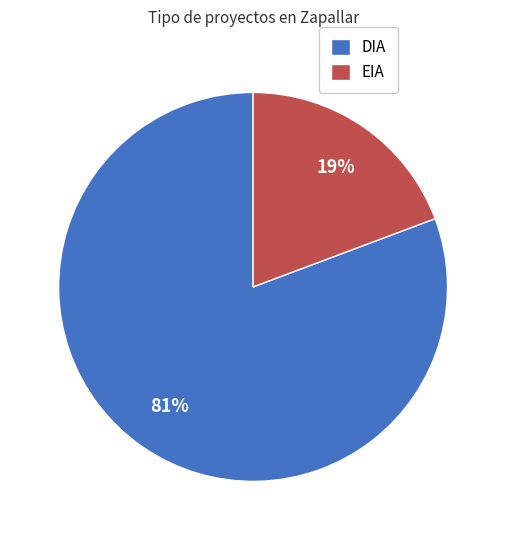

Which has a higher value, EIA or DIA?

DIA